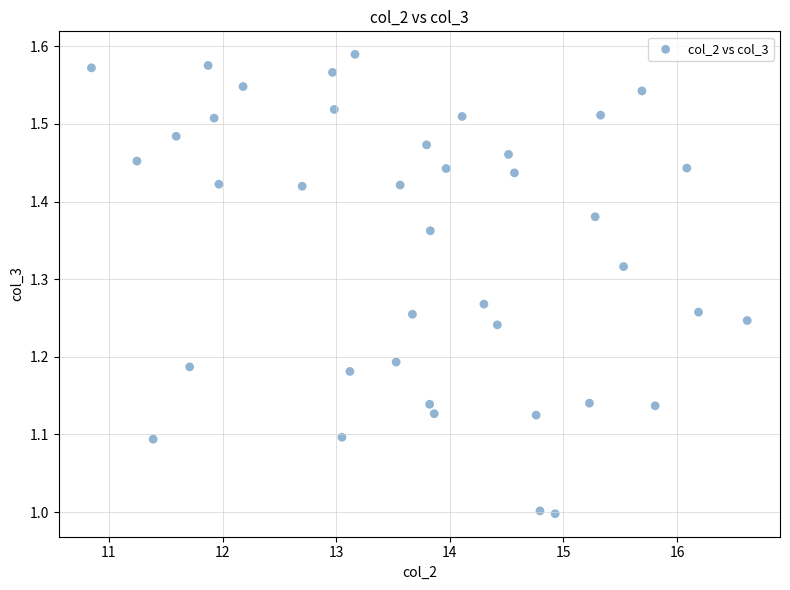

What is the range of Y values (max minus min)?

0.6